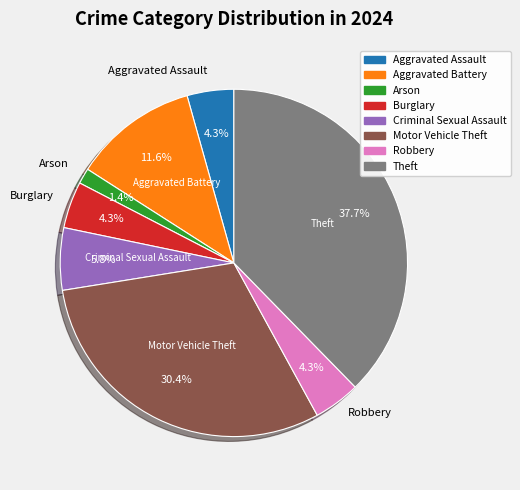

What is the largest slice in the pie chart?

Theft